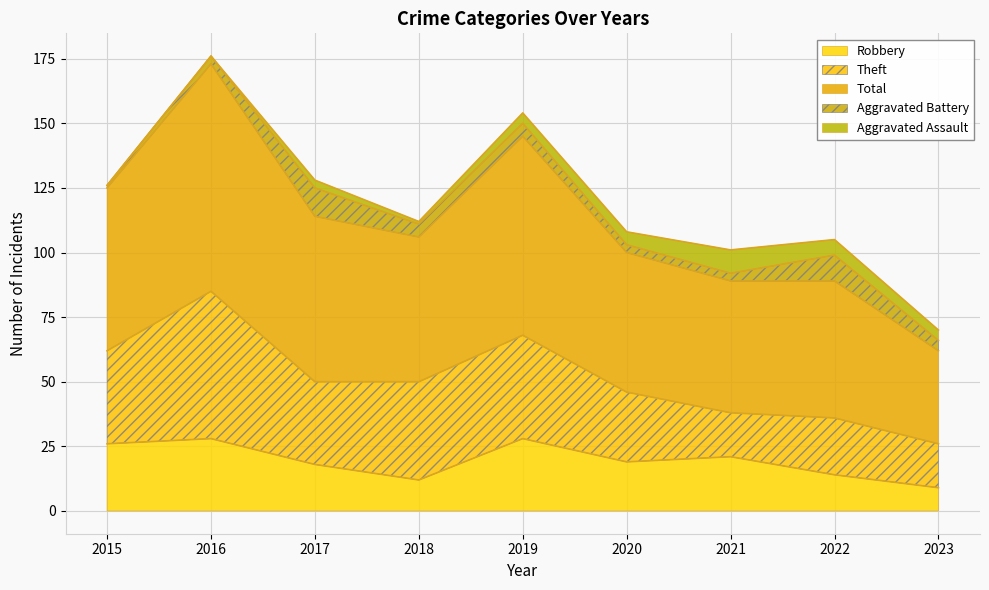

Reading left to right, list all the values displayed in this chart.

Robbery: 2015=26	2016=28	2017=18	2018=12	2019=28	2020=19	2021=21	2022=14	2023=9
Theft: 2015=36	2016=57	2017=32	2018=38	2019=40	2020=27	2021=17	2022=22	2023=17
Total: 2015=63	2016=88	2017=64	2018=56	2019=77	2020=54	2021=51	2022=53	2023=36
Aggravated Battery: 2015=1	2016=3	2017=11	2018=5	2019=5	2020=3	2021=3	2022=10	2023=4
Aggravated Assault: 2015=0	2016=0	2017=3	2018=1	2019=4	2020=5	2021=9	2022=6	2023=4